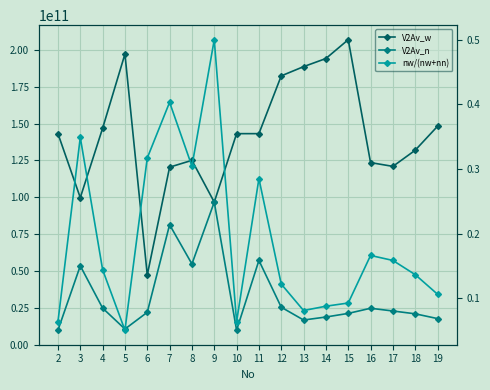

What is the value of the V2Av_w point at the 1st from the left?

143126717974.5